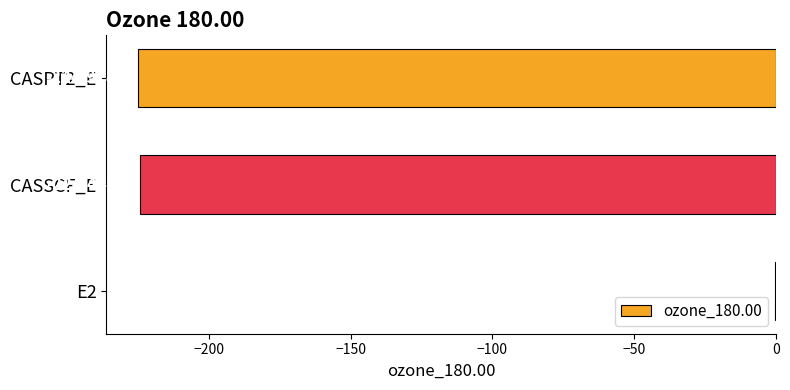

At which category does the chart reach its peak across all series?

E2